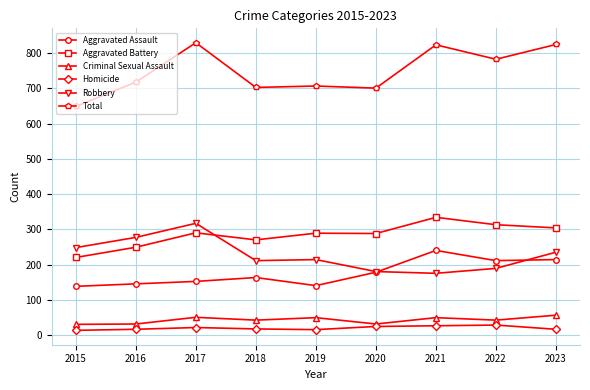

What is the lowest value of the Aggravated Battery series?

220